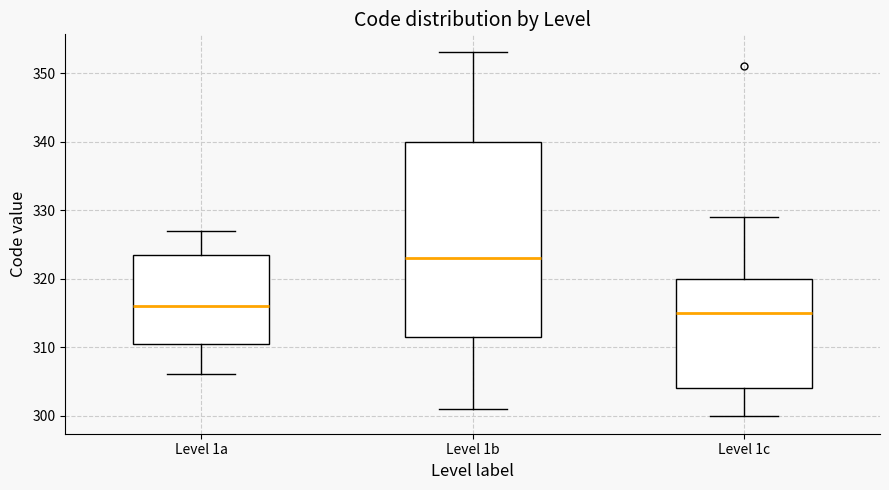

Reading left to right, read every box against the y-axis: the position of its median line, the range the box covers, and the ends of its whiskers. The values are not printed on the chart, so give them approximately, as read against the axis.

Level 1a: median 316, box 311 to 324, whiskers 306 to 327
Level 1b: median 323, box 312 to 340, whiskers 301 to 353
Level 1c: median 315, box 304 to 320, whiskers 300 to 329